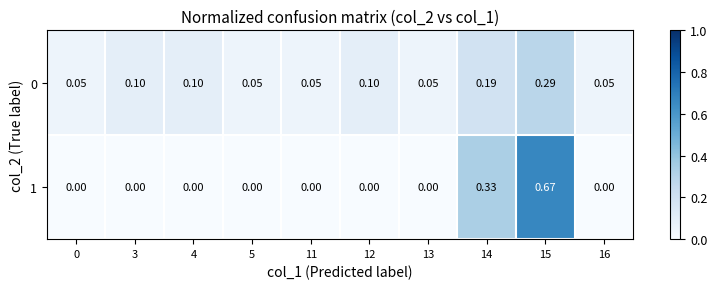

Is the value of 0 at 15 greater than the value of 1 at 15?

No